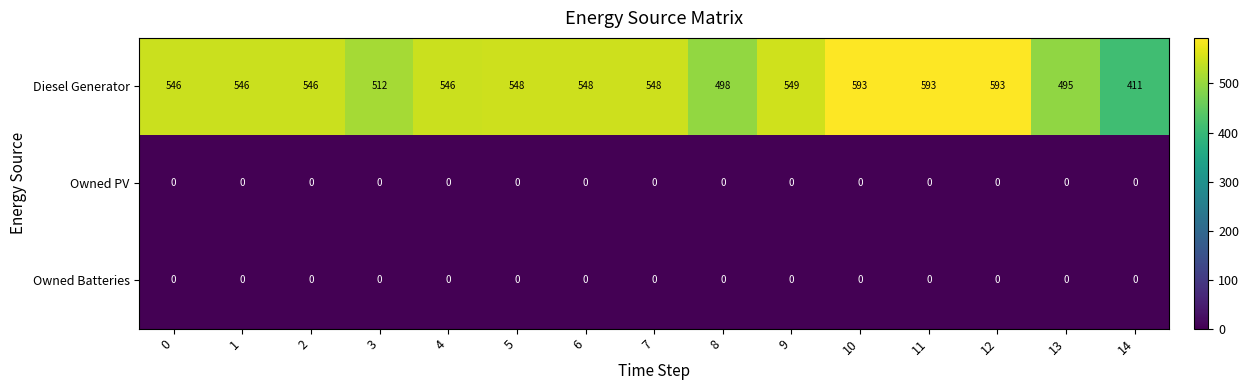

Which series changed the most between 2 and 3?

Diesel Generator